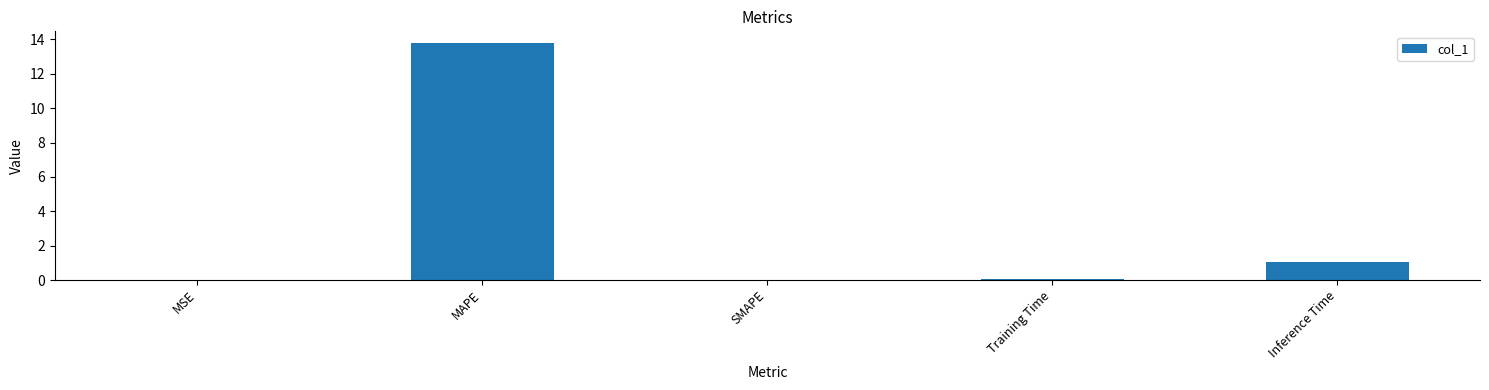

What is the sum of the values at Inference Time and MAPE?

14.8